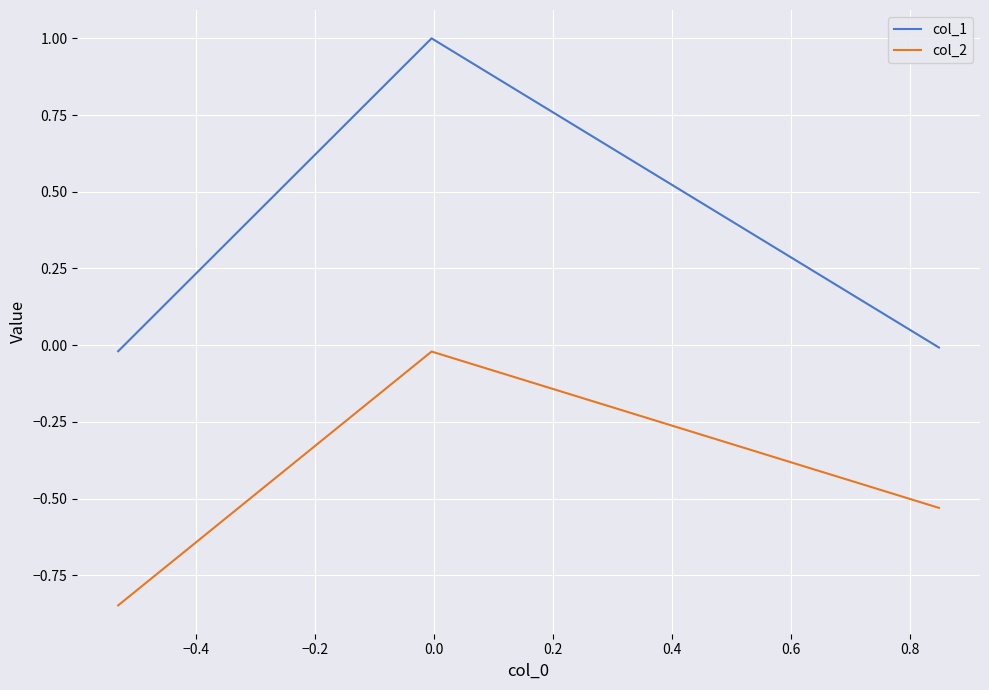

Which series has the largest total across all categories?

col_1